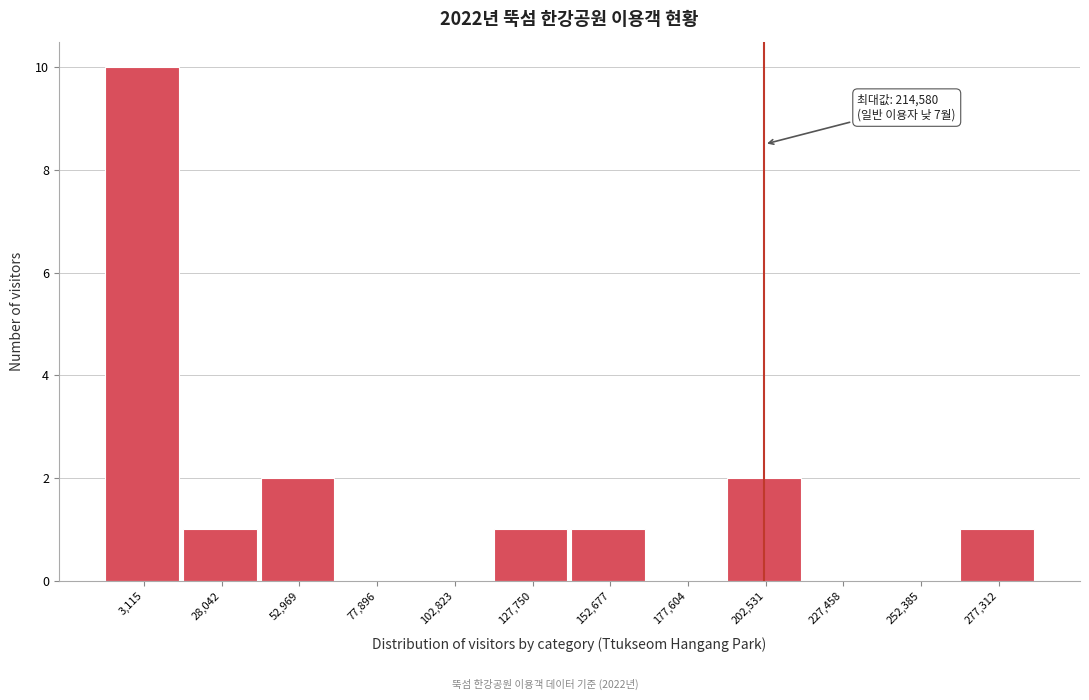

Reading right to left, transcribe all the data shown in this chart.

277,312=1	252,385=0	227,458=0	202,531=2	177,604=0	152,677=1	127,750=1	102,823=0	77,896=0	52,969=2	28,042=1	3,115=10